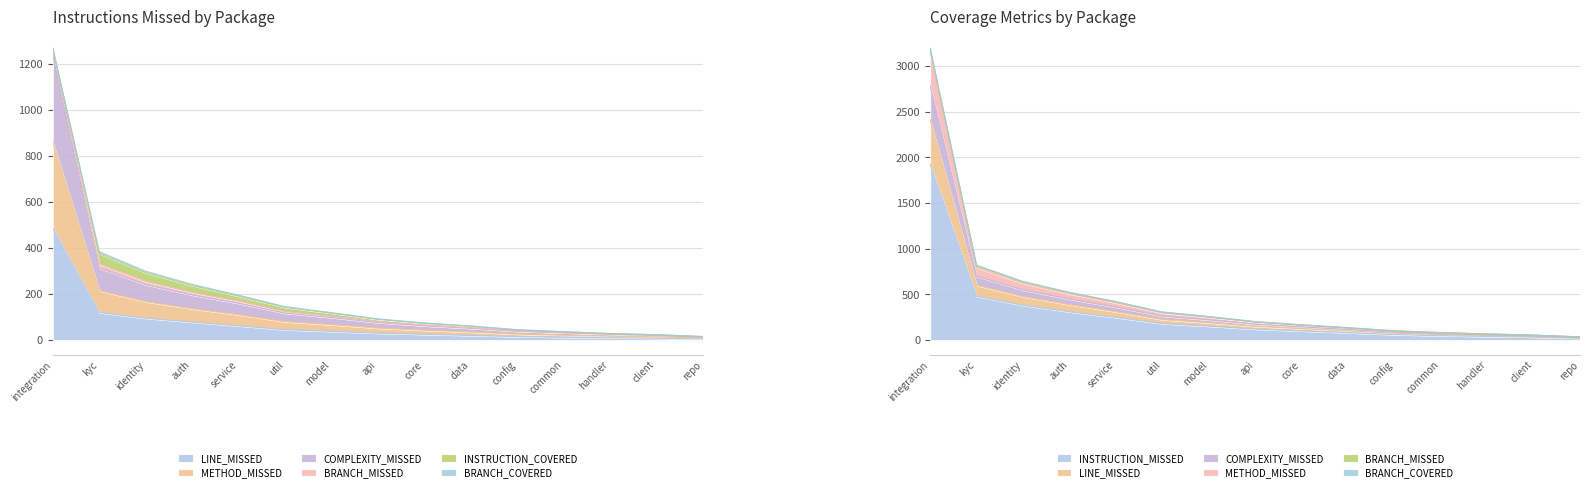

Which series has the largest total across all categories?

INSTRUCTION_MISSED